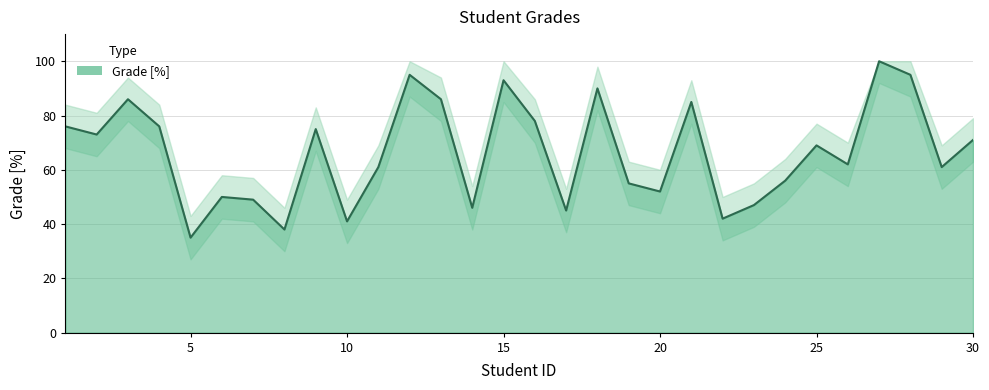

Reading right to left, transcribe all the data shown in this chart.

71	61	95	100	62	69	56	47	42	85	52	55	90	45	78	93	46	86	95	61	41	75	38	49	50	35	76	86	73	76